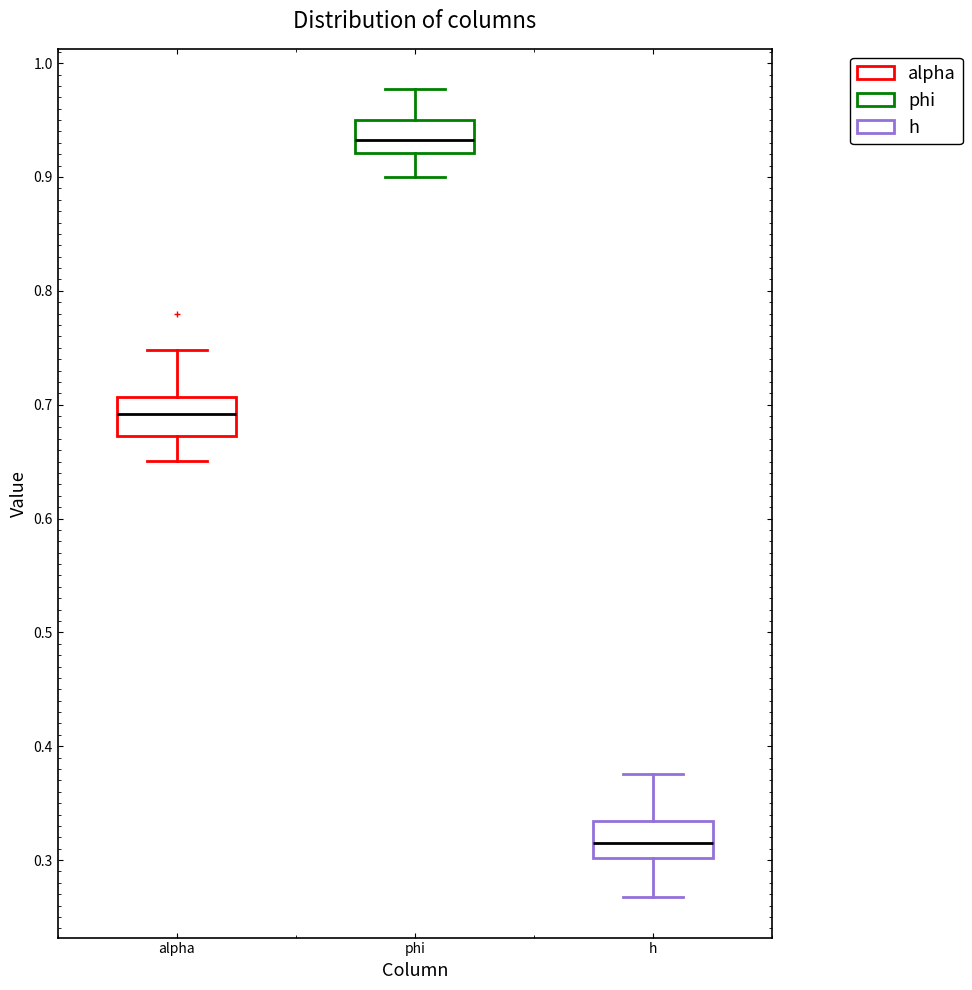

Where is the lower edge of the box for alpha on the y-axis? The values are not printed on the chart, so give them approximately, as read against the axis.

0.67